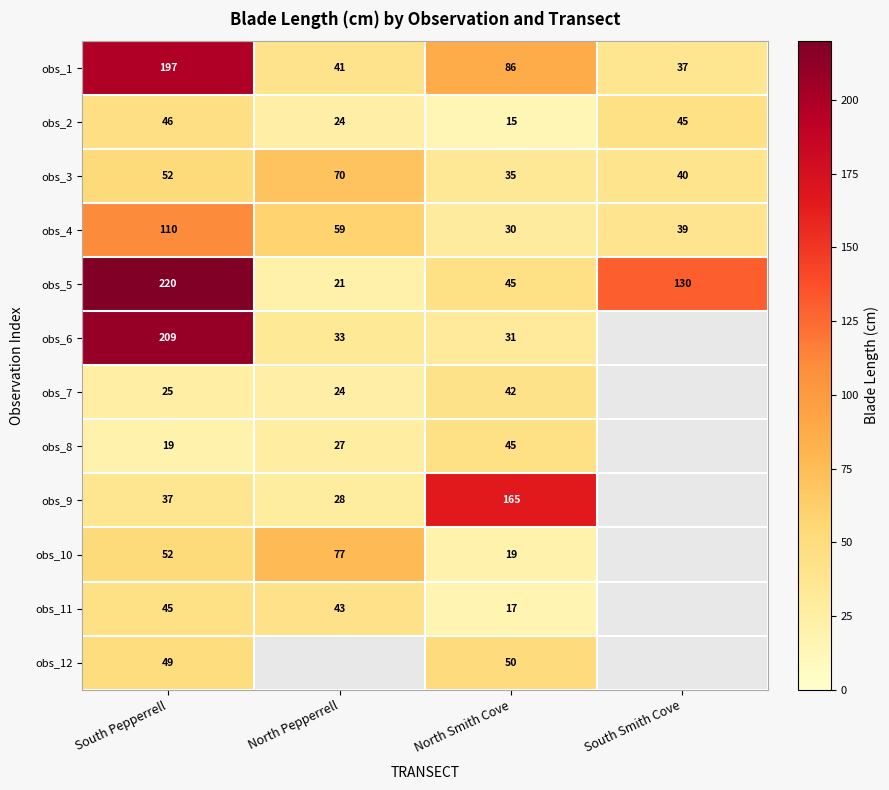

What is the sum of all obs_2 values?

130